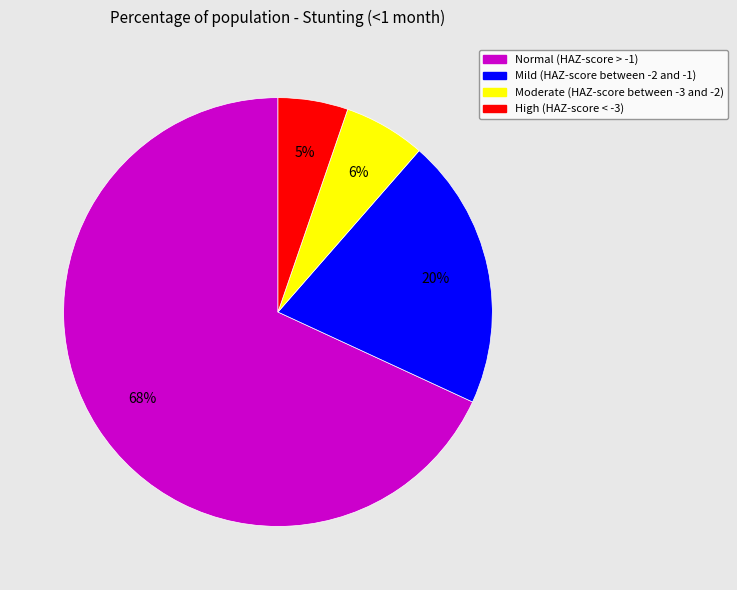

Is there any slice that represents more than half of the pie?

Yes